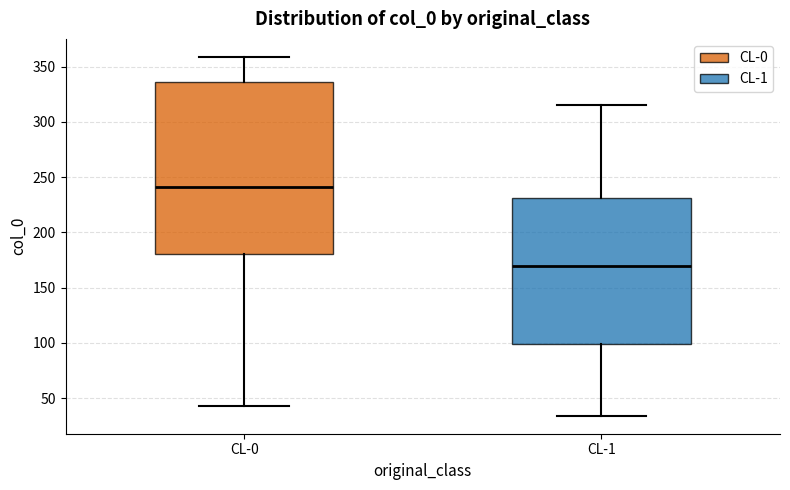

Comparing the boxes themselves (not the whiskers), which one is the tallest?

CL-0